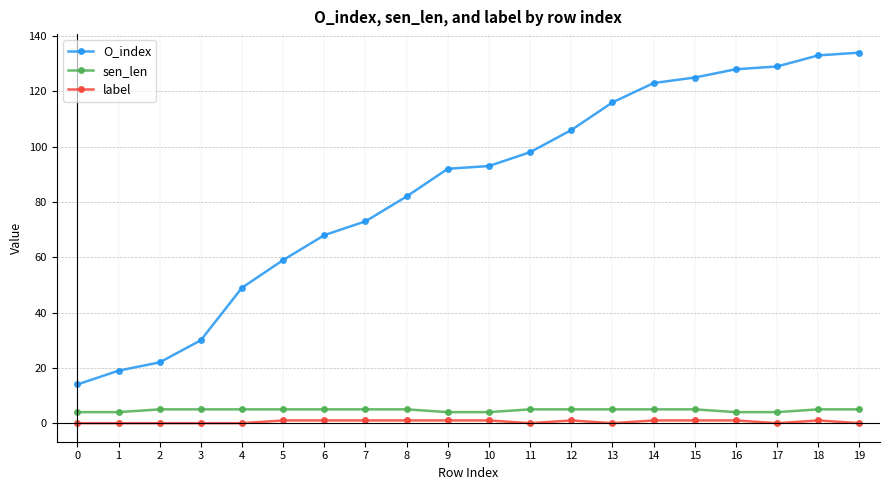

Is the value of O_index at 0 greater than the value of sen_len at 15?

Yes